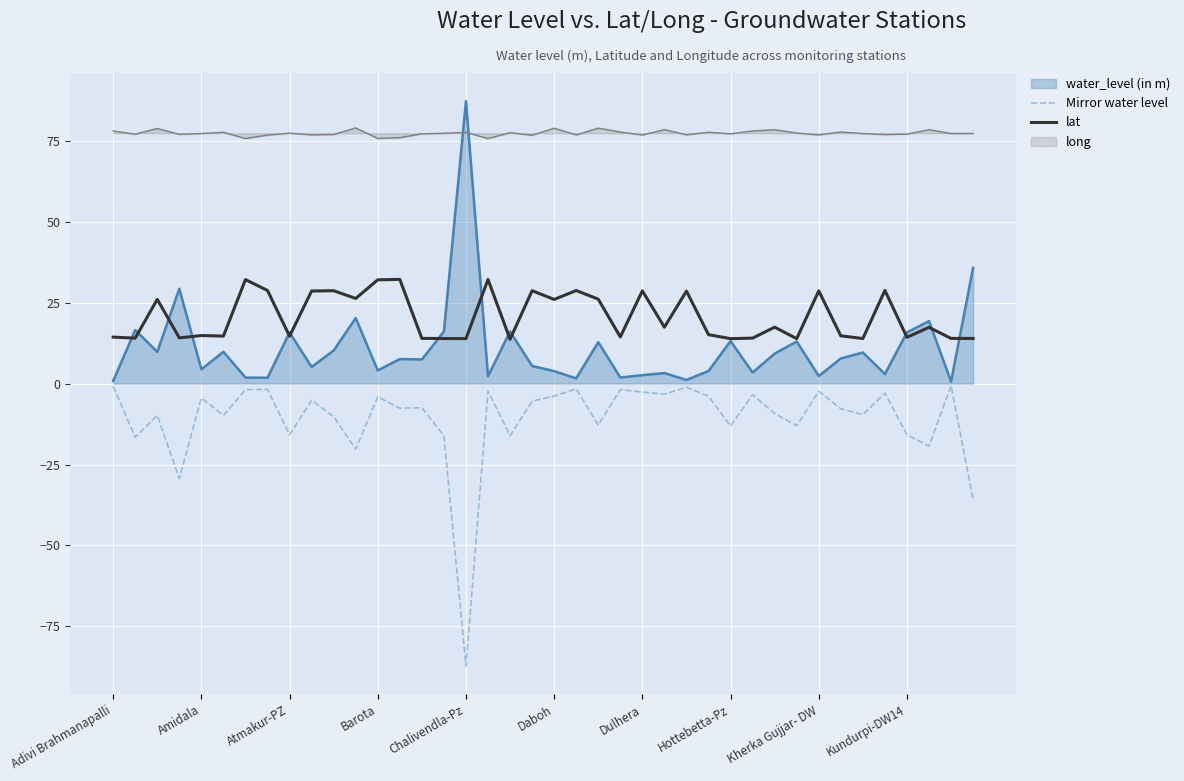

True or false: Mirror water level and long cross at least once.

False